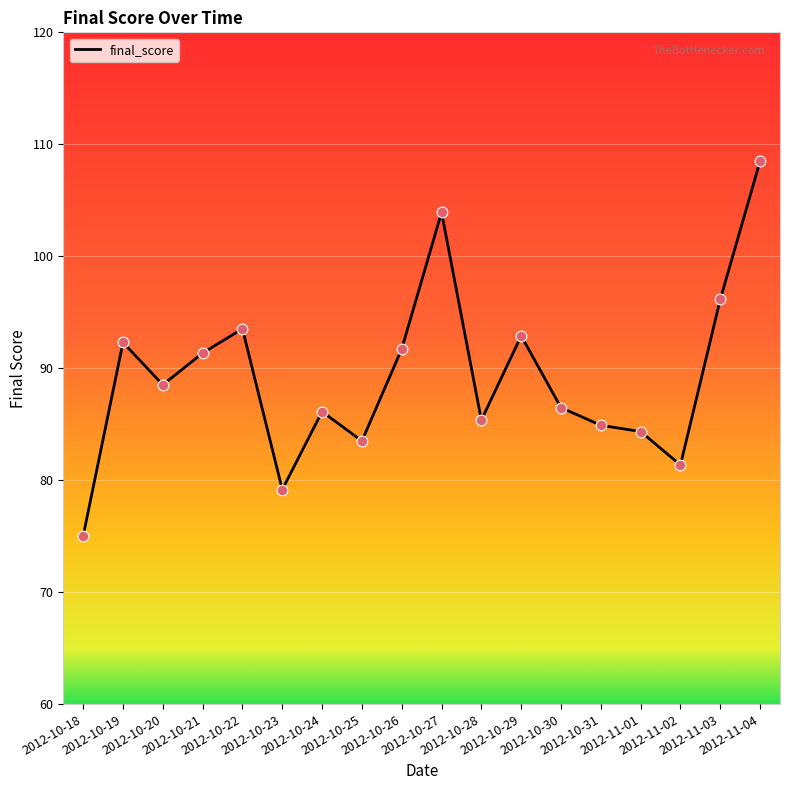

What is the change in value from 2012-10-22 to 2012-10-26?

-1.8